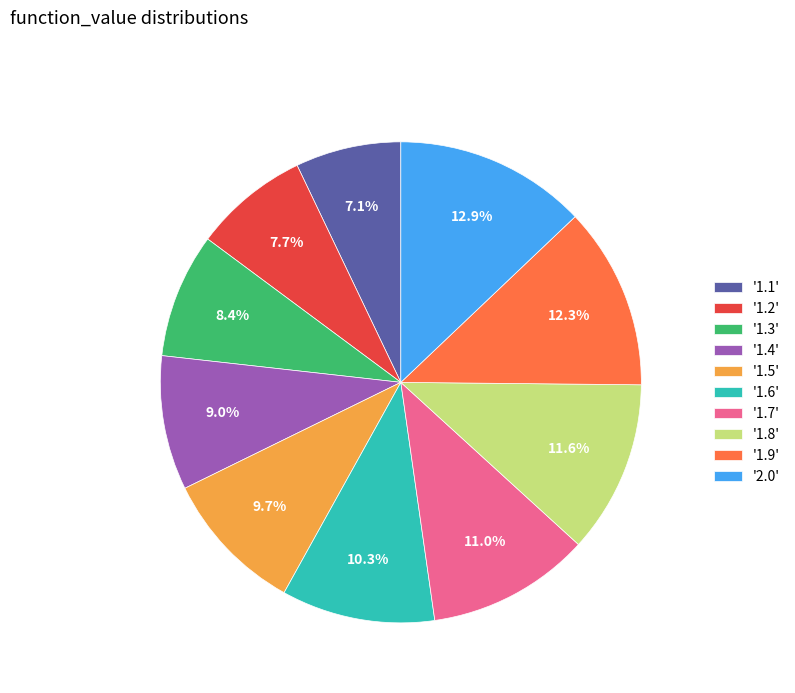

Rank the categories by value from highest to lowest.

'2.0', '1.9', '1.8', '1.7', '1.6', '1.5', '1.4', '1.3', '1.2', '1.1'